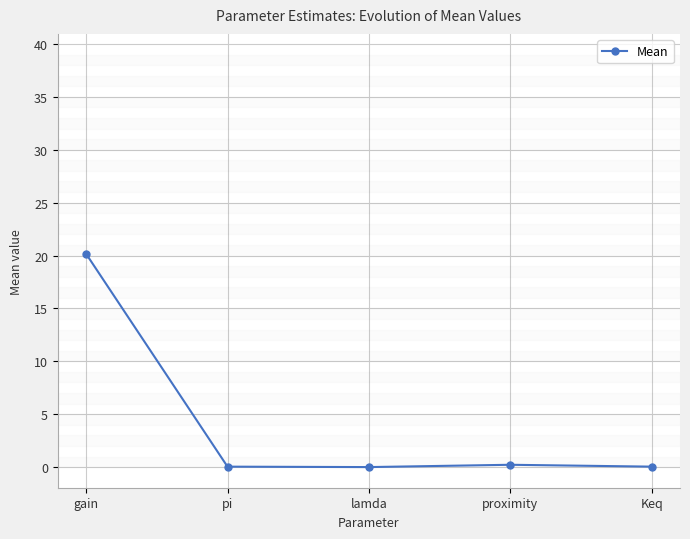

The chart shows a value of 0.0 at pi. True or false?

True